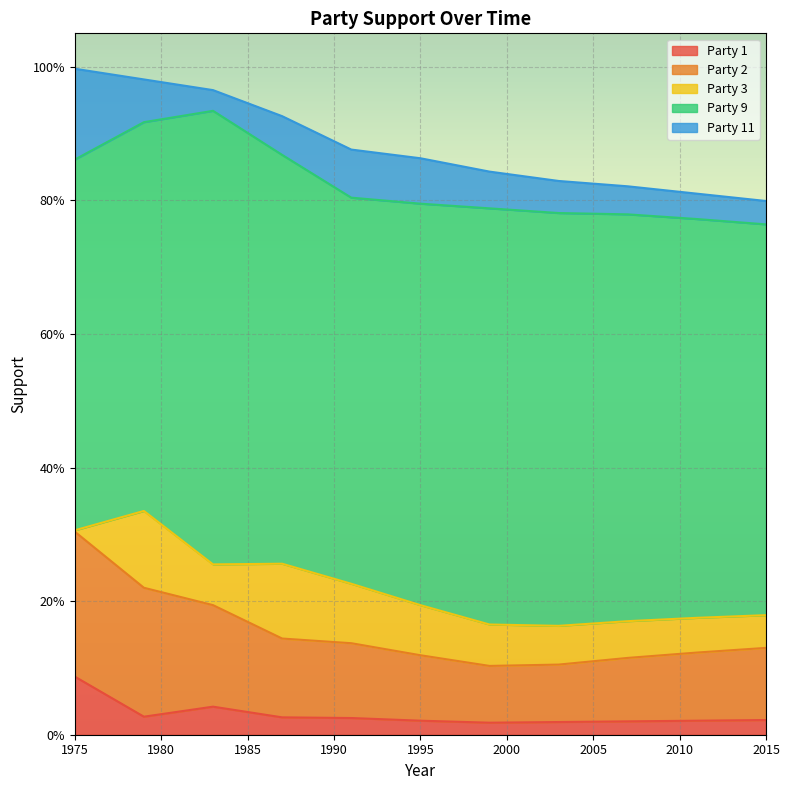

What is the maximum value for Party 2?

0.2